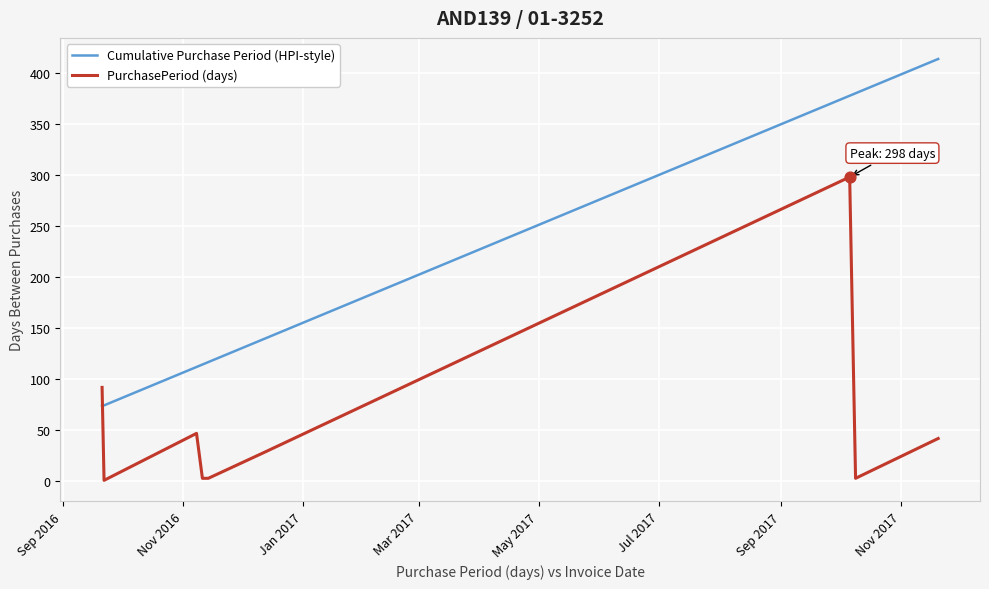

What are all the series names shown in the legend?

Cumulative Purchase Period (HPI-style), PurchasePeriod (days)